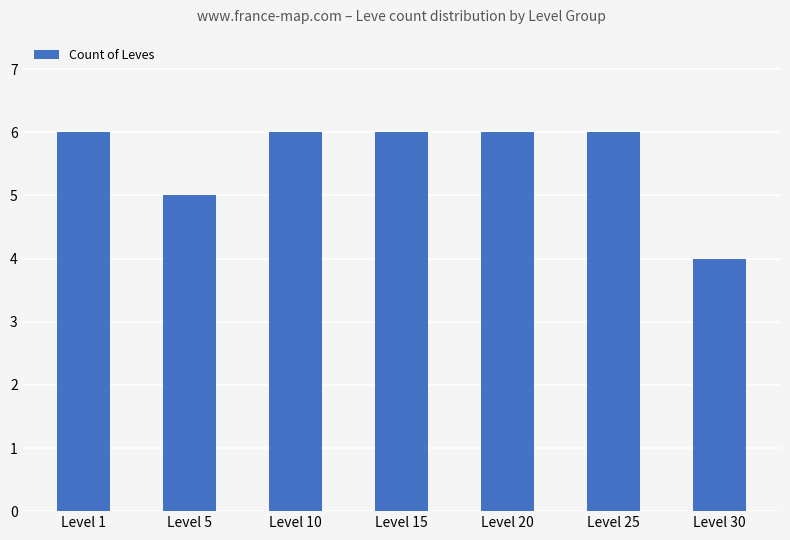

Reading left to right, transcribe all the data shown in this chart.

Level 1=6	Level 5=5	Level 10=6	Level 15=6	Level 20=6	Level 25=6	Level 30=4